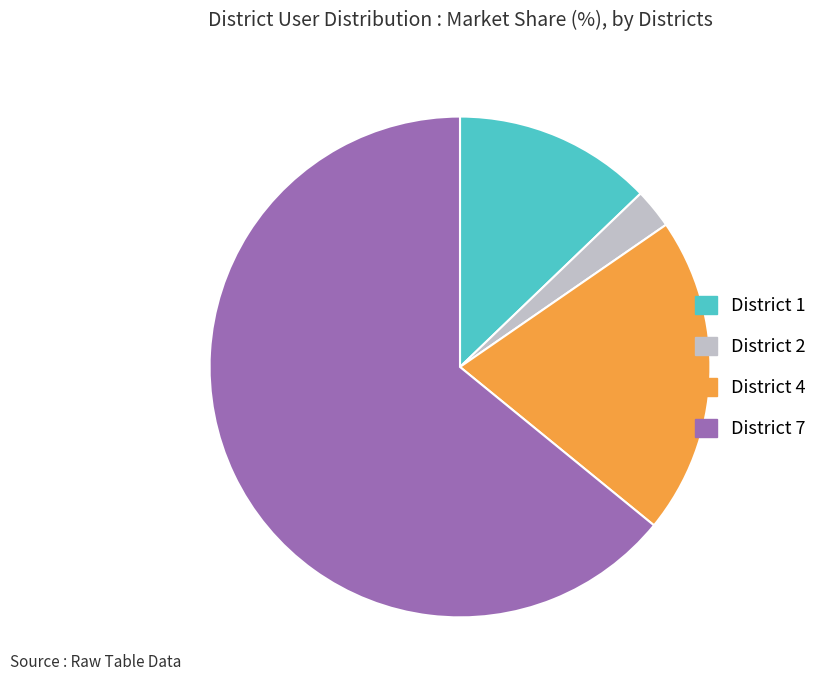

Is the sum of District 4 and District 7 greater than half?

Yes